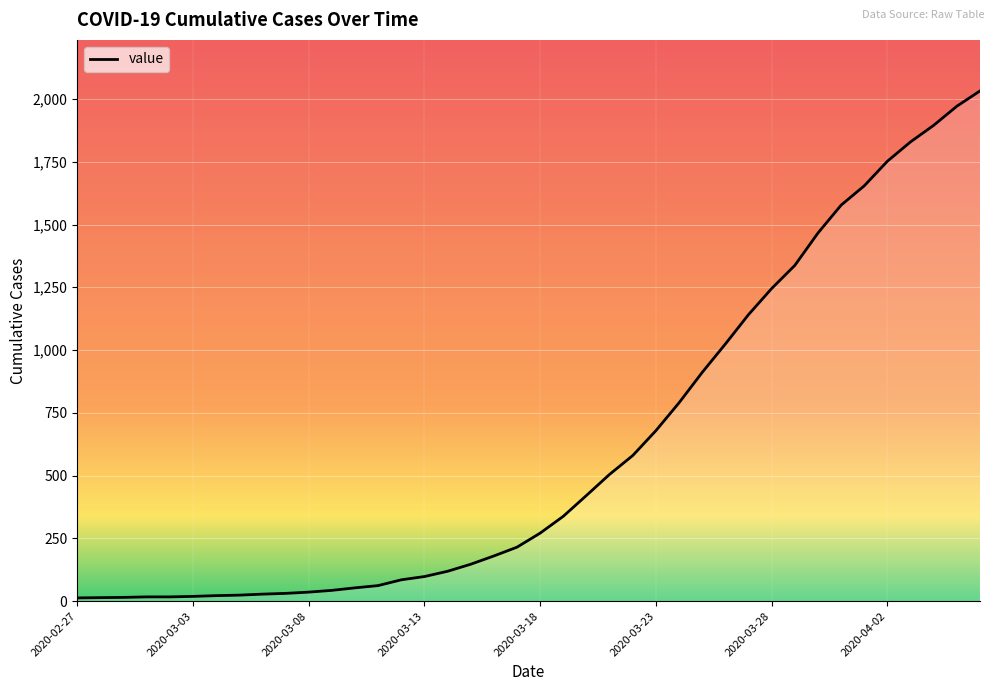

What is the greatest value displayed?

2032